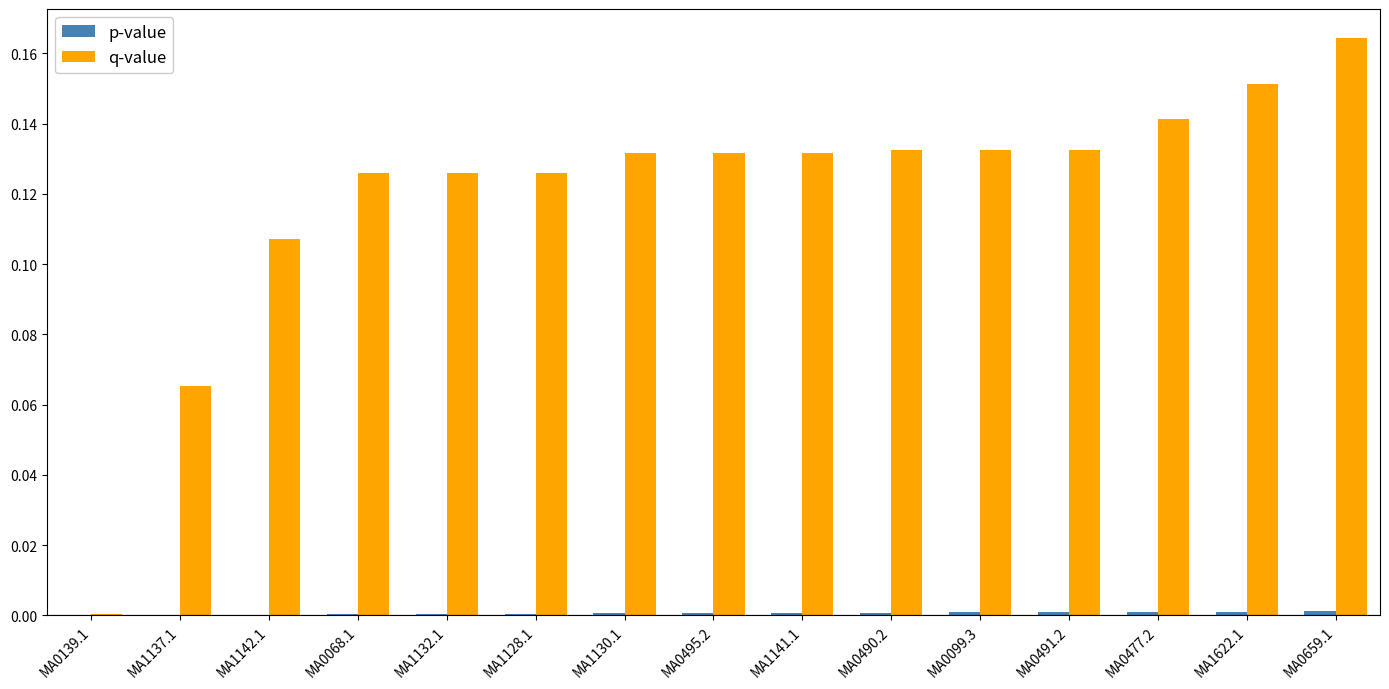

Which series has the largest total across all categories?

q-value